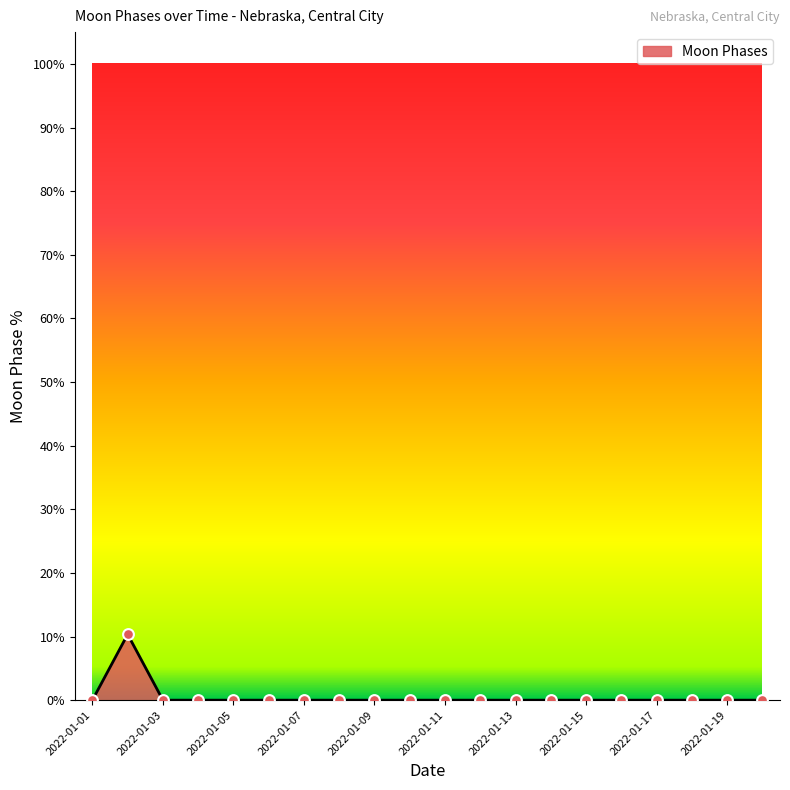

What is the greatest value displayed?

10.3